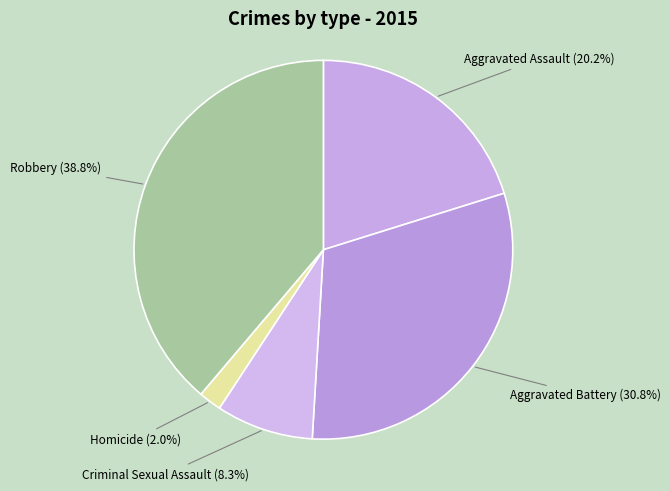

Count the number of slices in the pie.

5